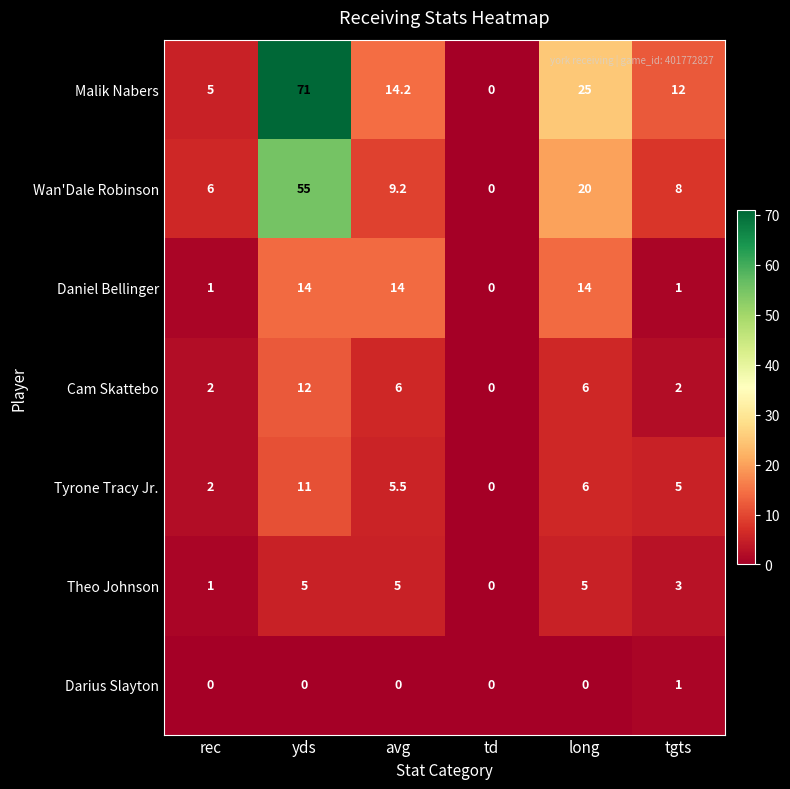

What is the difference between the maximum and minimum values in the Tyrone Tracy Jr. series?

11.0